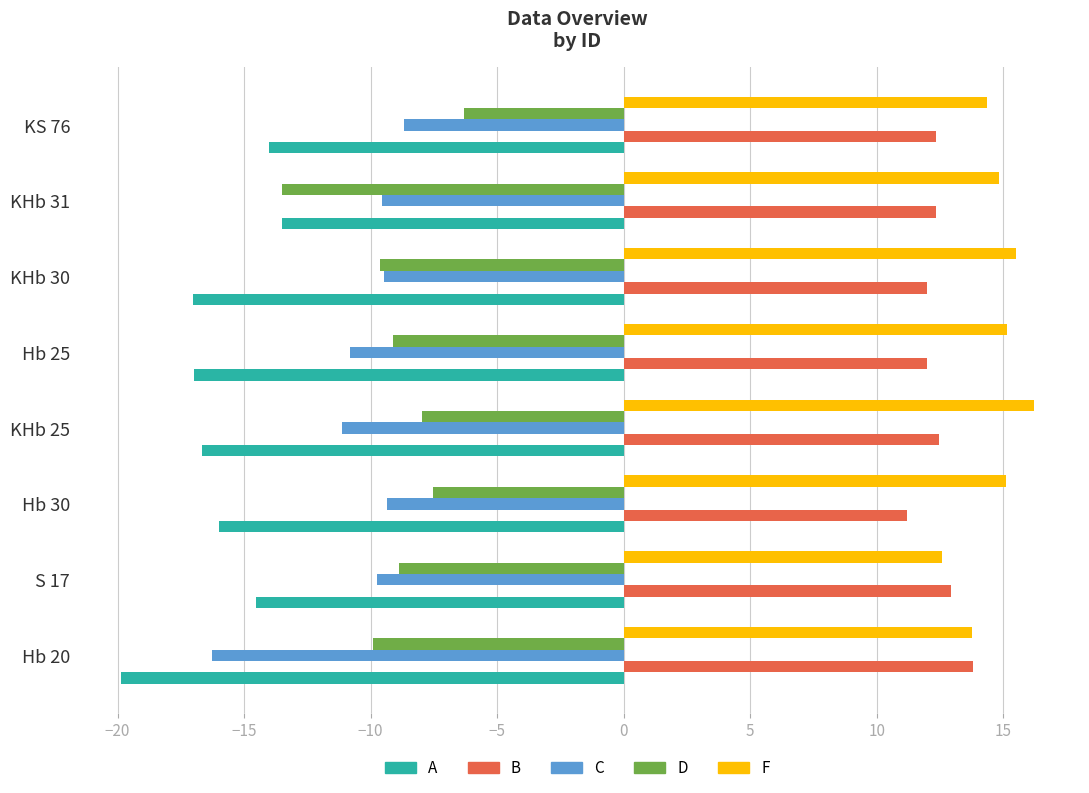

What is the sum of the D values at KHb 25 and Hb 20?

-17.9